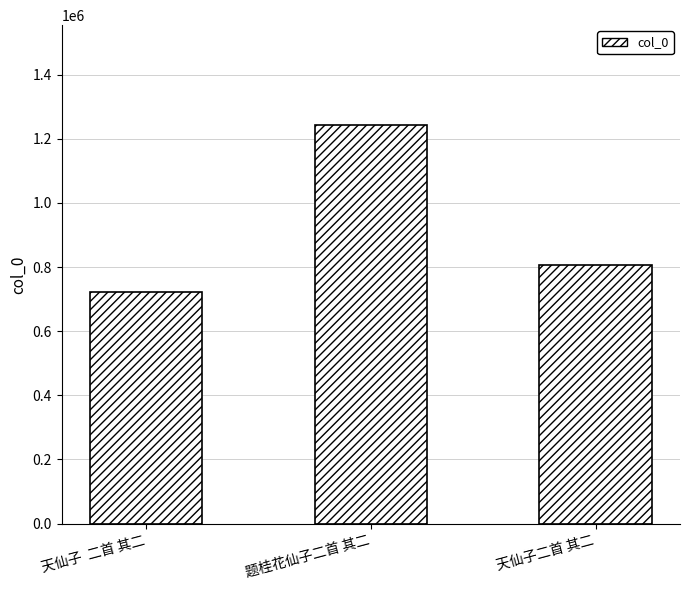

What is the label of the 3rd bar from the left?

天仙子二首 其二